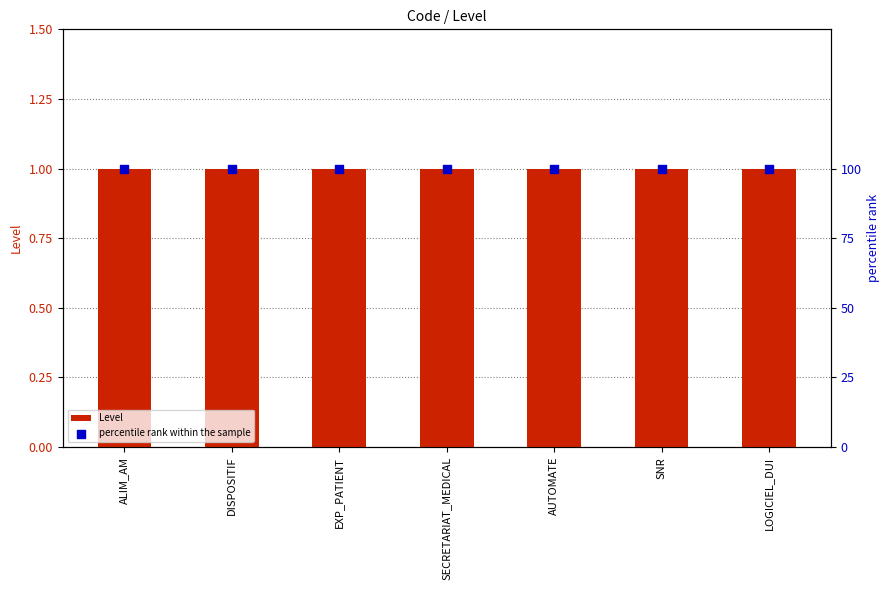

Which series contains the highest Y value?

percentile rank within the sample